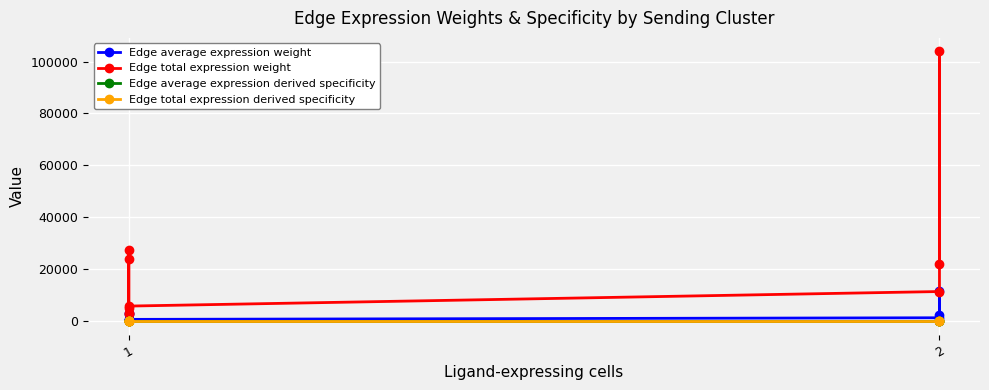

Is it true that Edge average expression derived specificity equals 0.0 at 1?

False